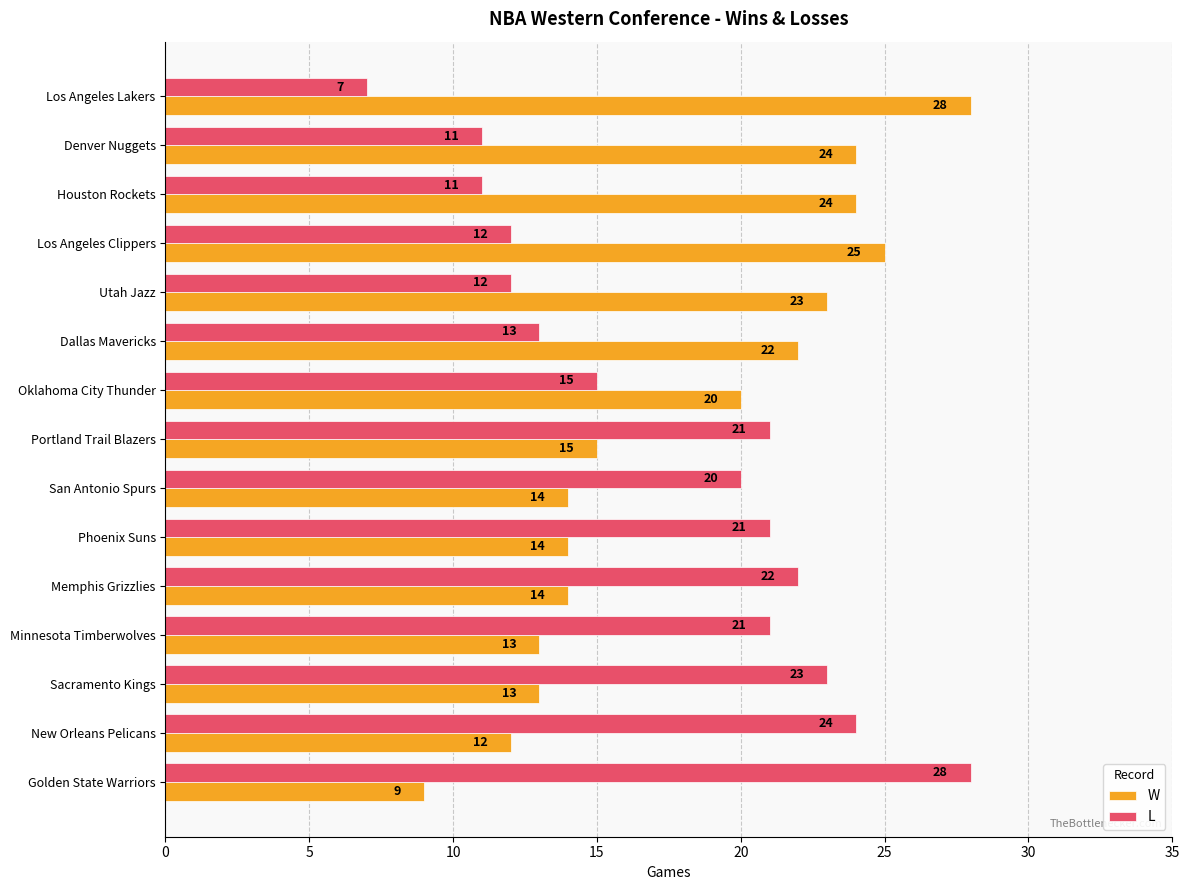

What is the sum of all L values?

261